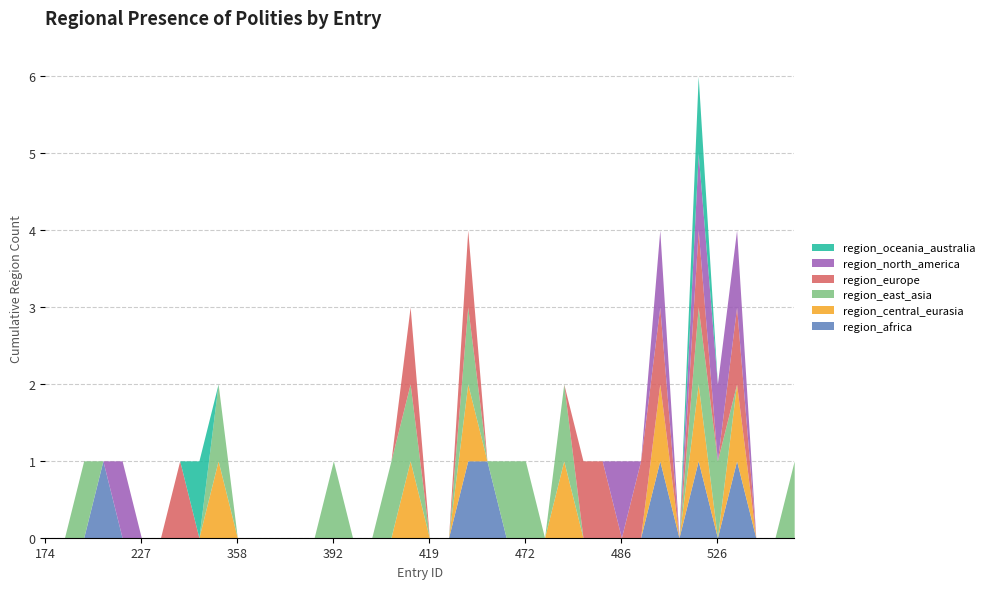

Is it true that region_north_america equals 0 at 395?

True